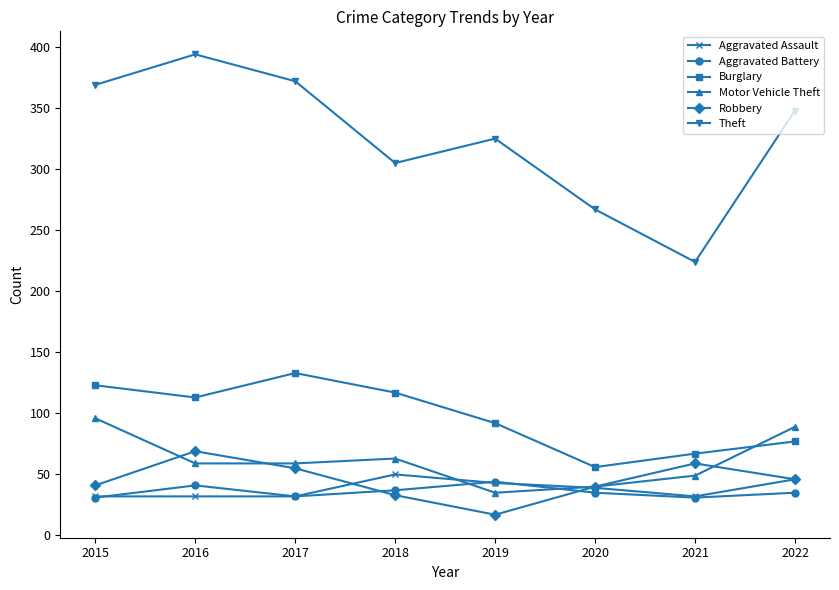

Where is the first local maximum for Motor Vehicle Theft?

2018